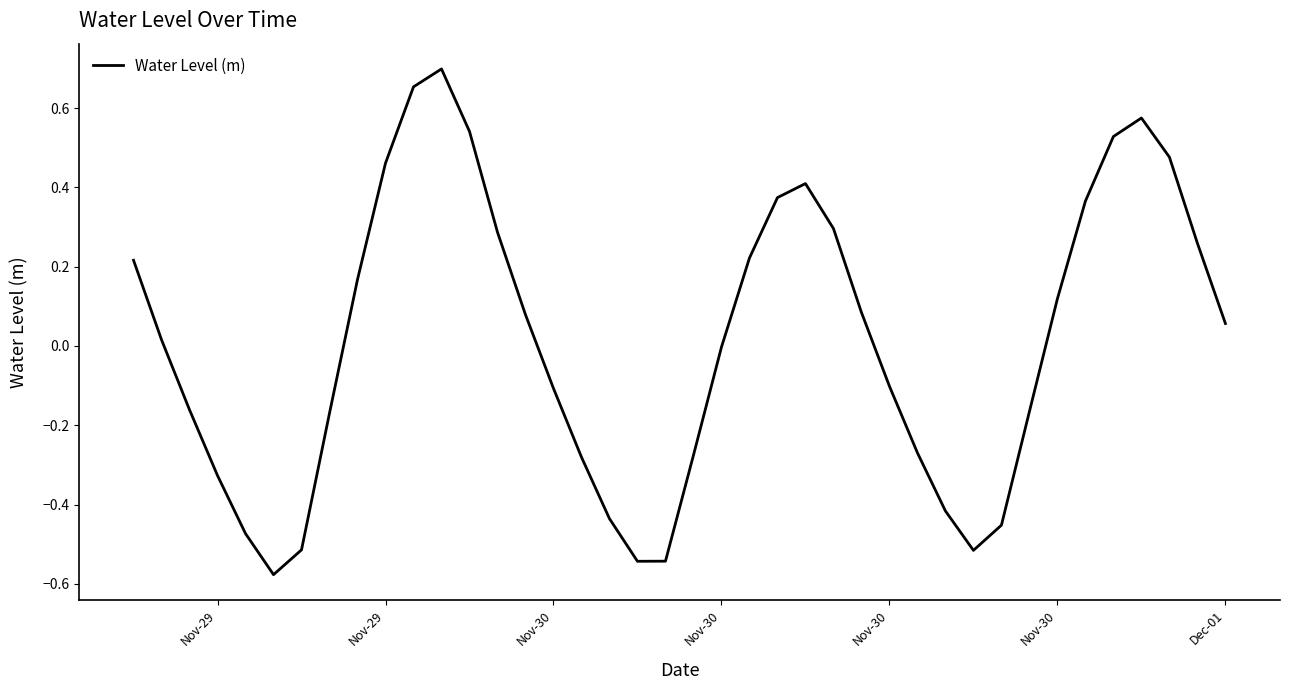

What is the difference between the maximum and minimum values?

1.3